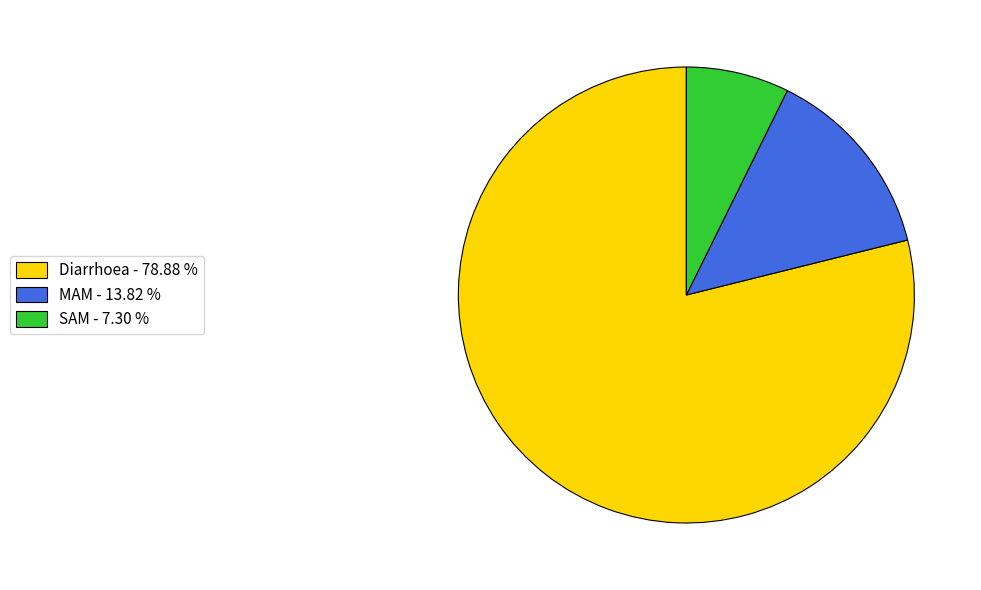

Does any single category account for the majority?

Yes